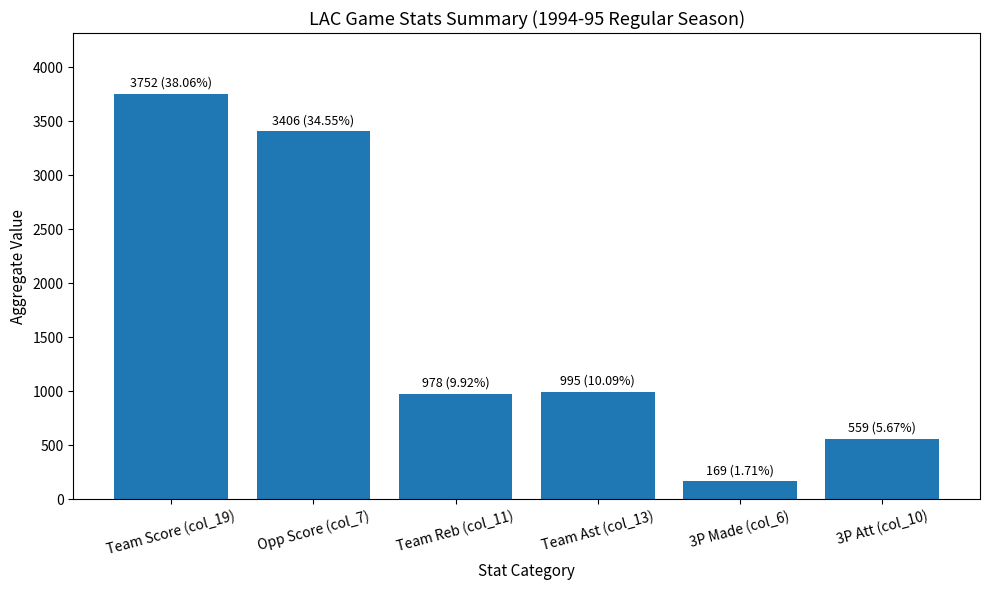

Which category has the lowest value across all series?

3P Made (col_6)